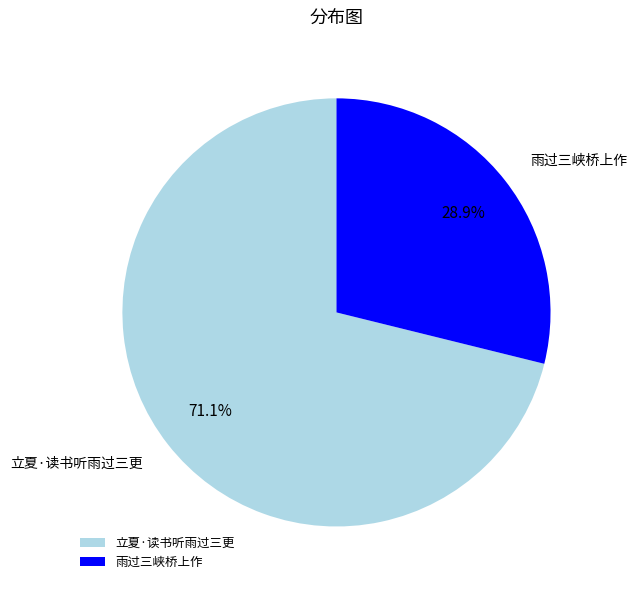

Approximately how many times larger is the value at 雨过三峡桥上作 compared to 立夏·读书听雨过三更?

0.4